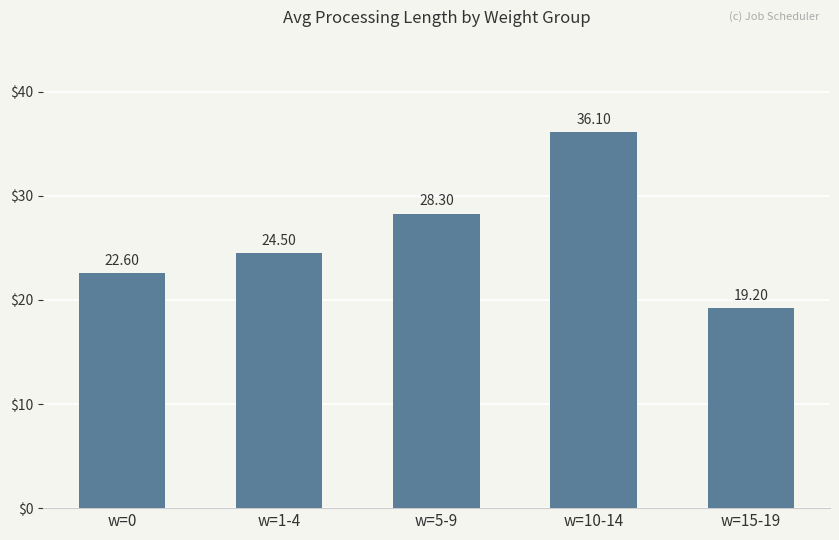

Rank the categories by value from highest to lowest.

w=10-14, w=5-9, w=1-4, w=0, w=15-19